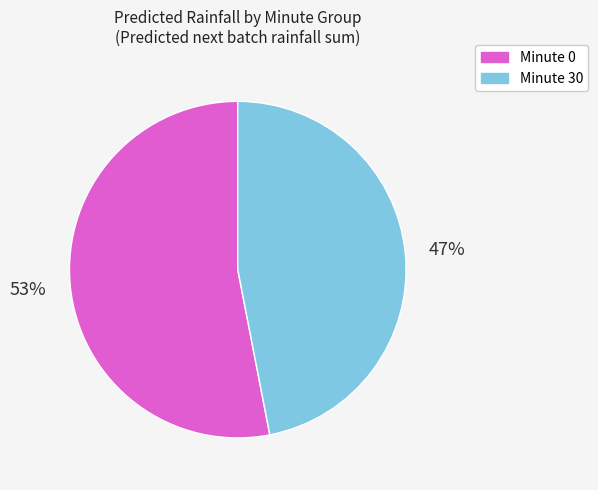

To the nearest percent, what is the average slice percentage?

50%